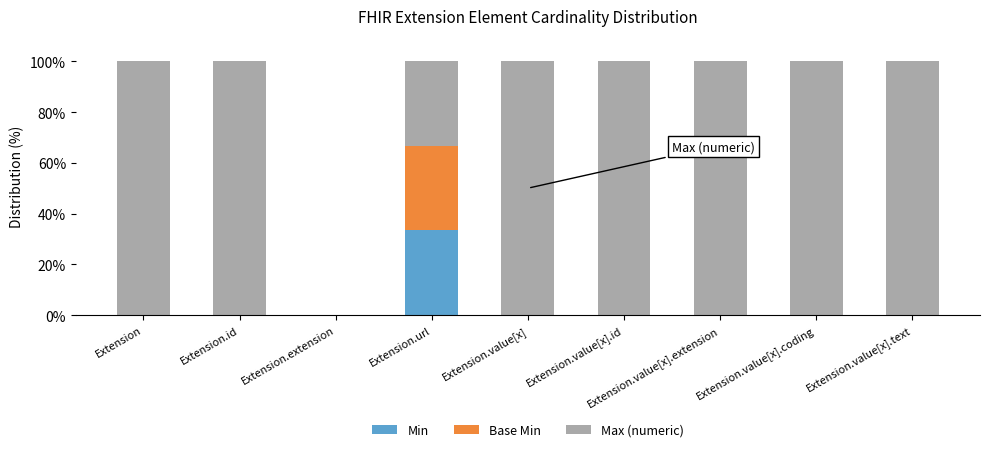

At which label does Min reach its peak?

Extension.url